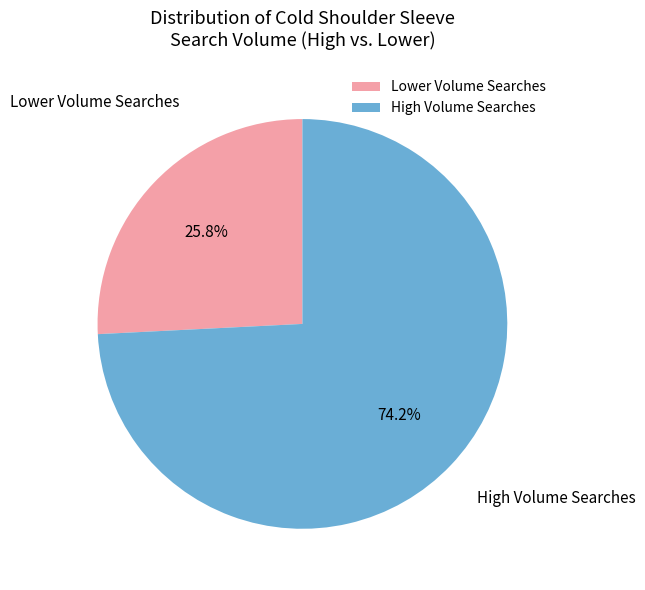

Combined, what portion of the pie is High Volume Searches and Lower Volume Searches?

100.0%